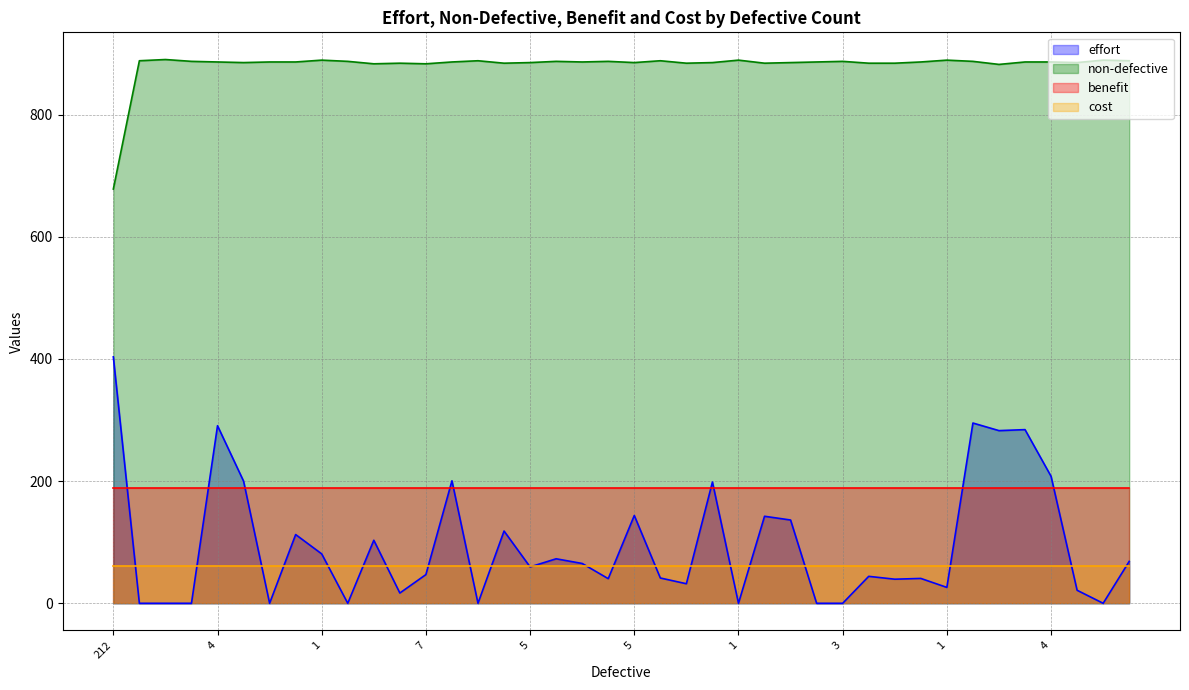

What are all the series names shown in the legend?

effort, non-defective, benefit, cost